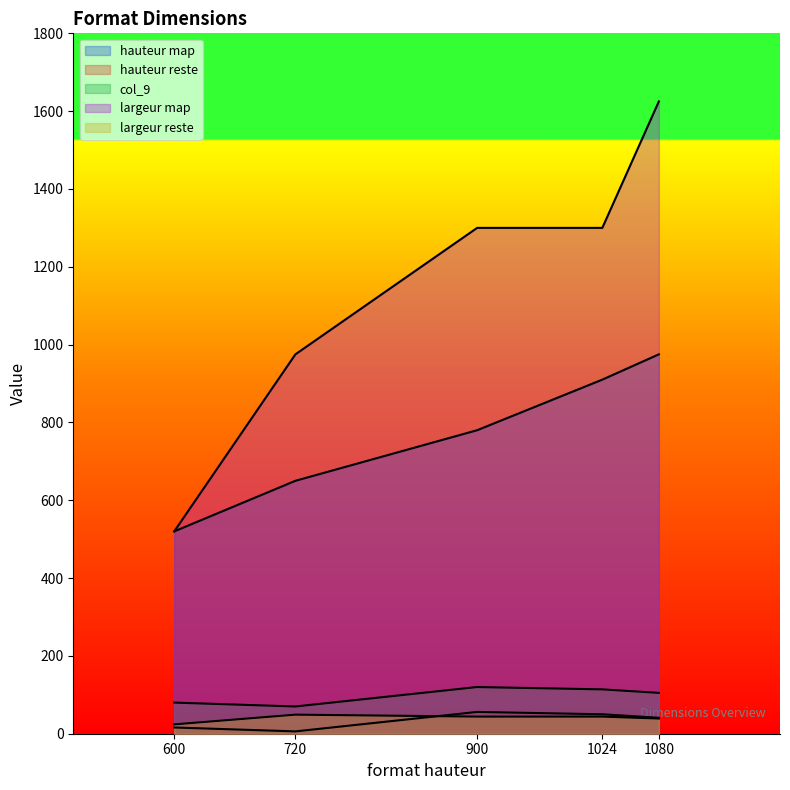

What are all the series names shown in the legend?

hauteur map, hauteur reste, col_9, largeur map, largeur reste